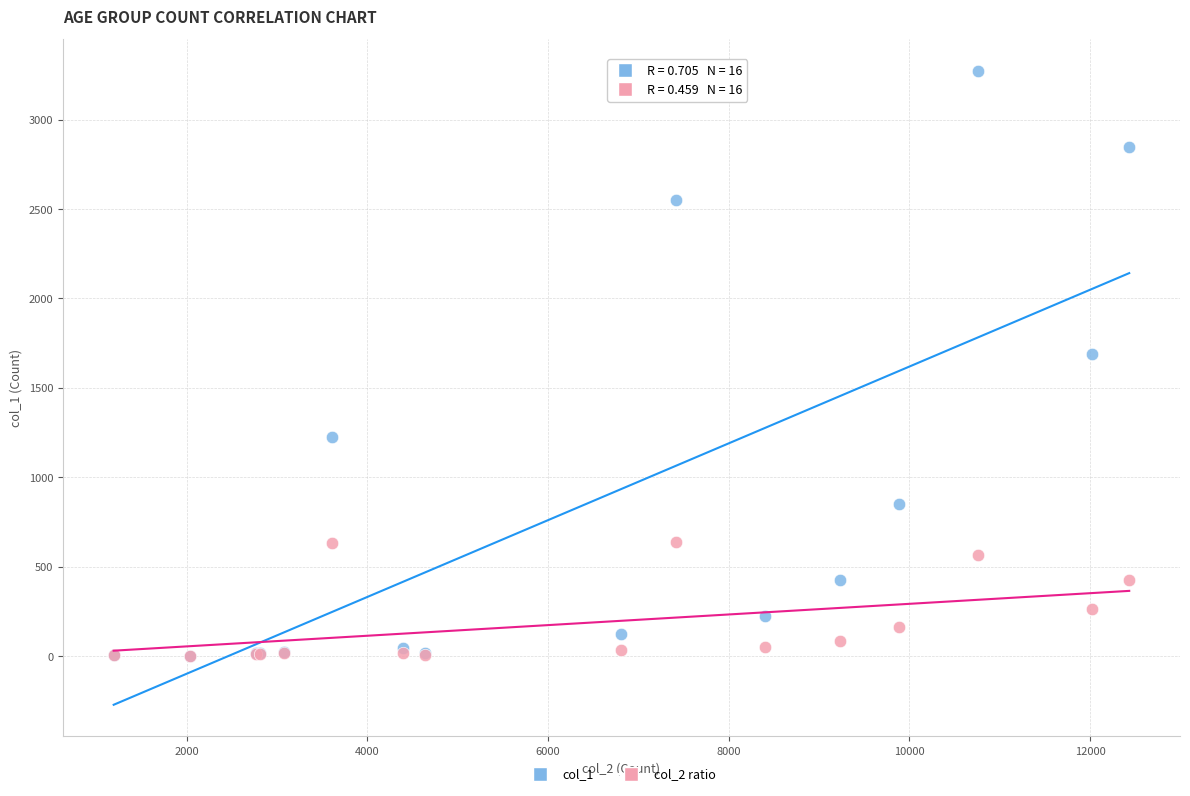

Which series has the widest spread of Y values?

col_1